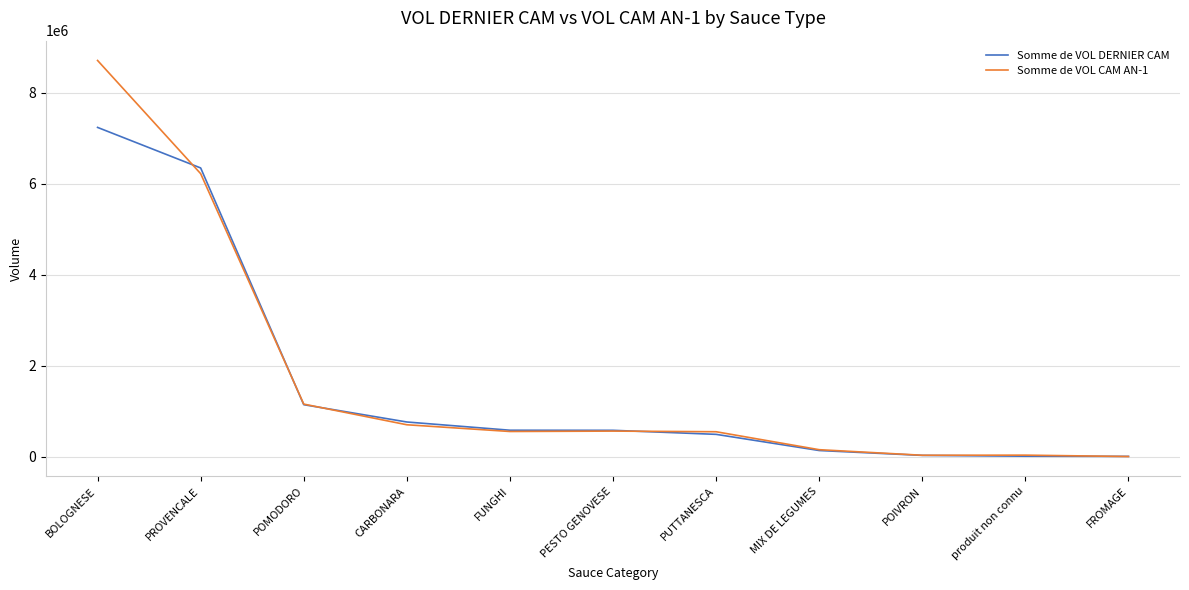

At which category is the sum across all series the highest?

BOLOGNESE